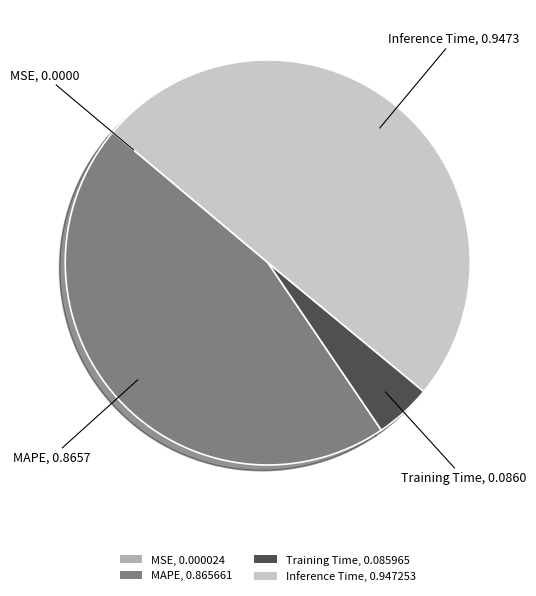

Is the sum of Training Time, 0.085965 and Inference Time, 0.947253 greater than half?

Yes